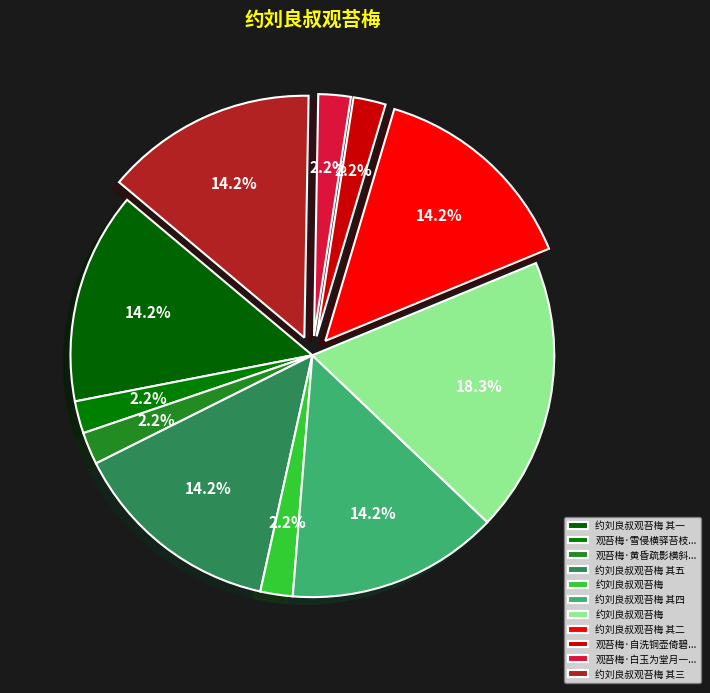

Count the number of slices in the pie.

11